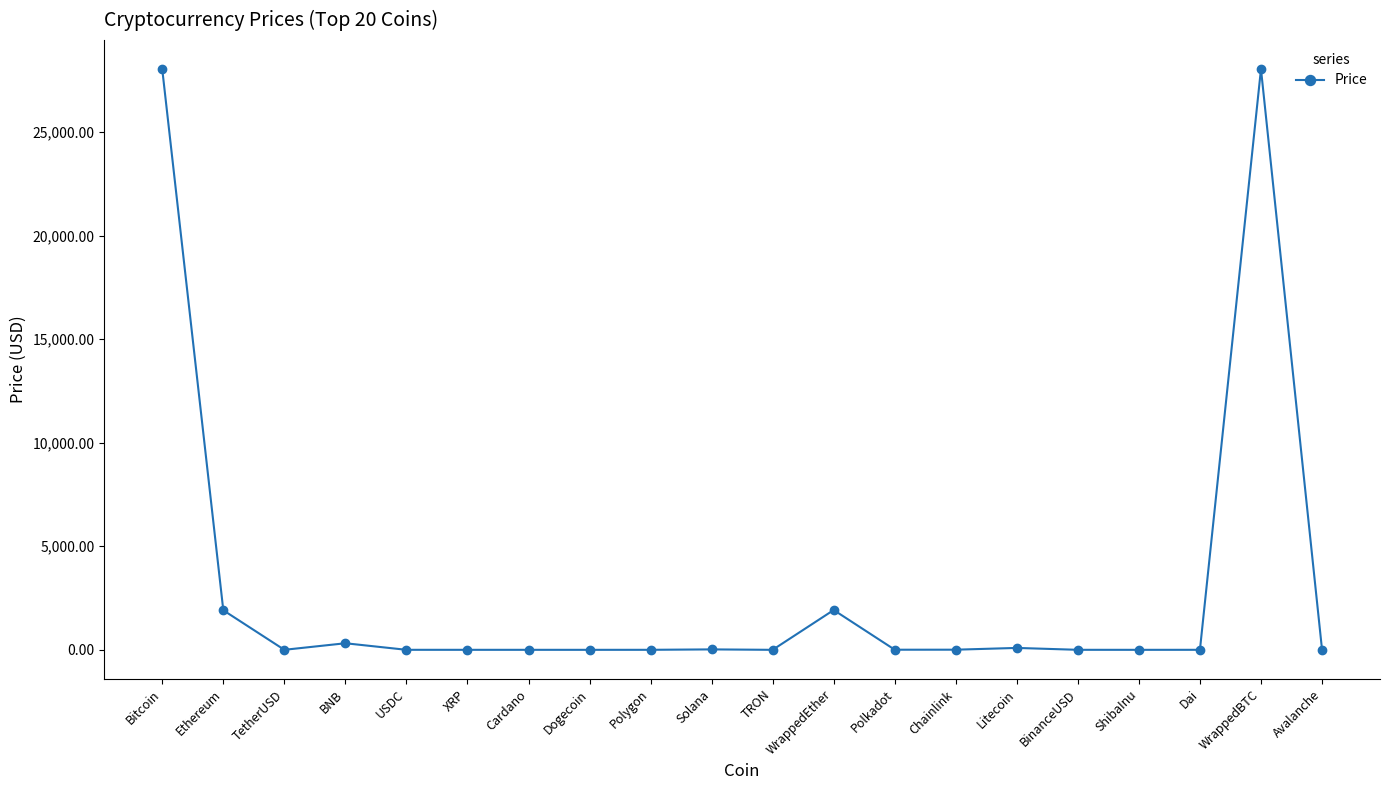

Does the chart display data point markers on the line(s)?

Yes